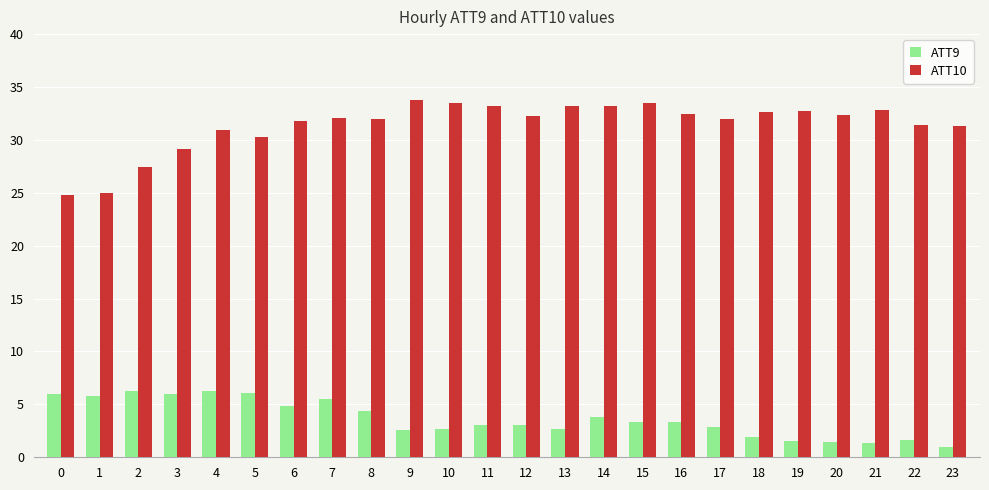

The value of ATT10 at 0 is 24.8. True or false?

True